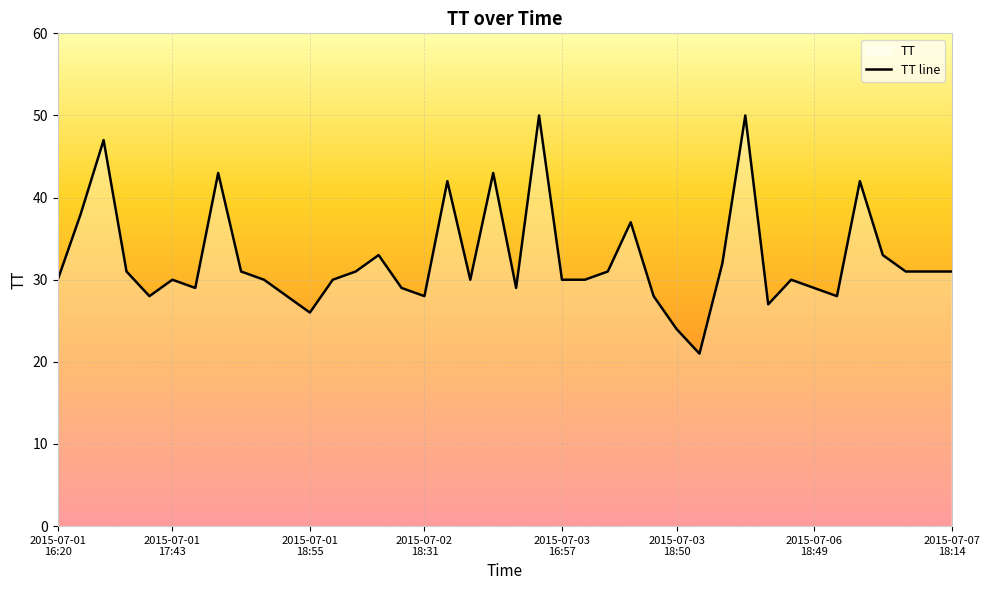

What is the difference between the maximum and minimum values?

29